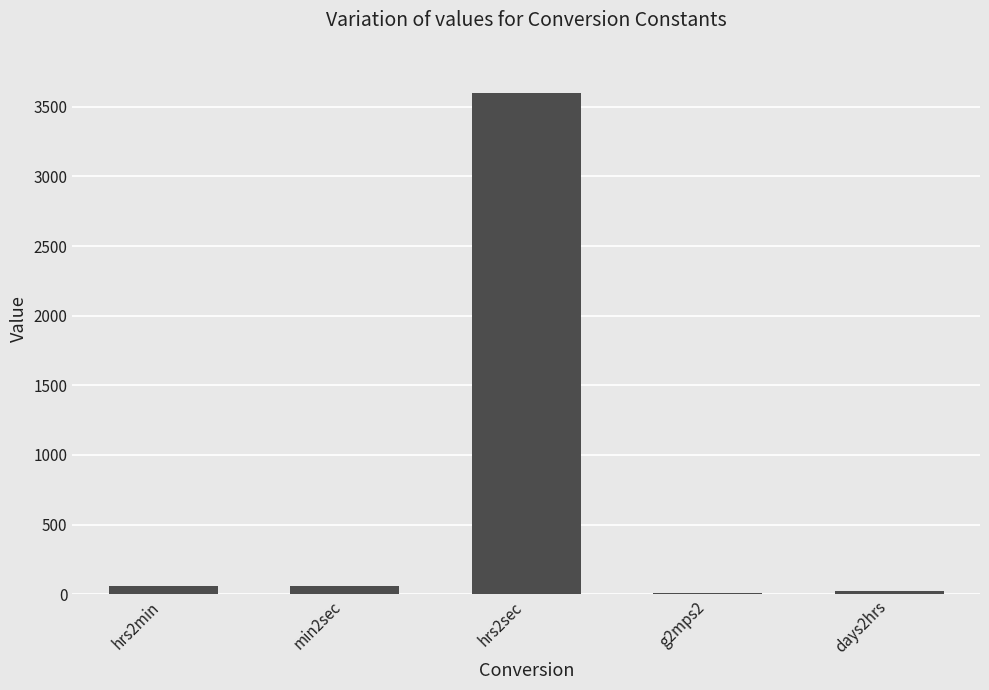

What is the greatest value displayed?

3600.0